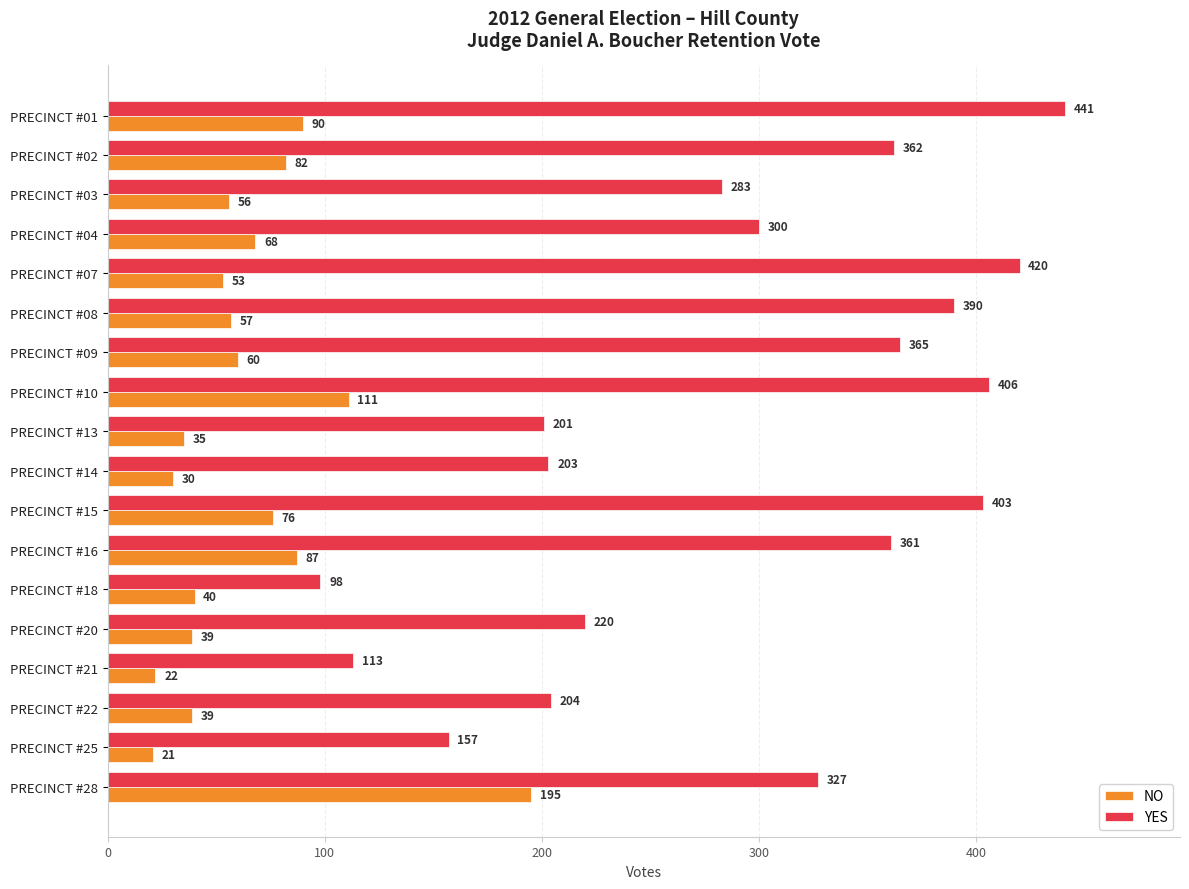

Read the NO value at PRECINCT #07.

53